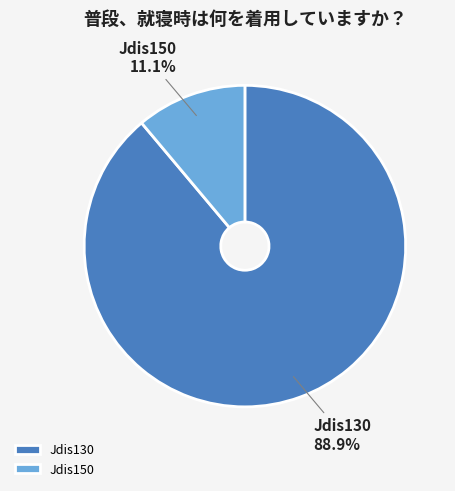

Rank the categories by value from lowest to highest.

Jdis150, Jdis130